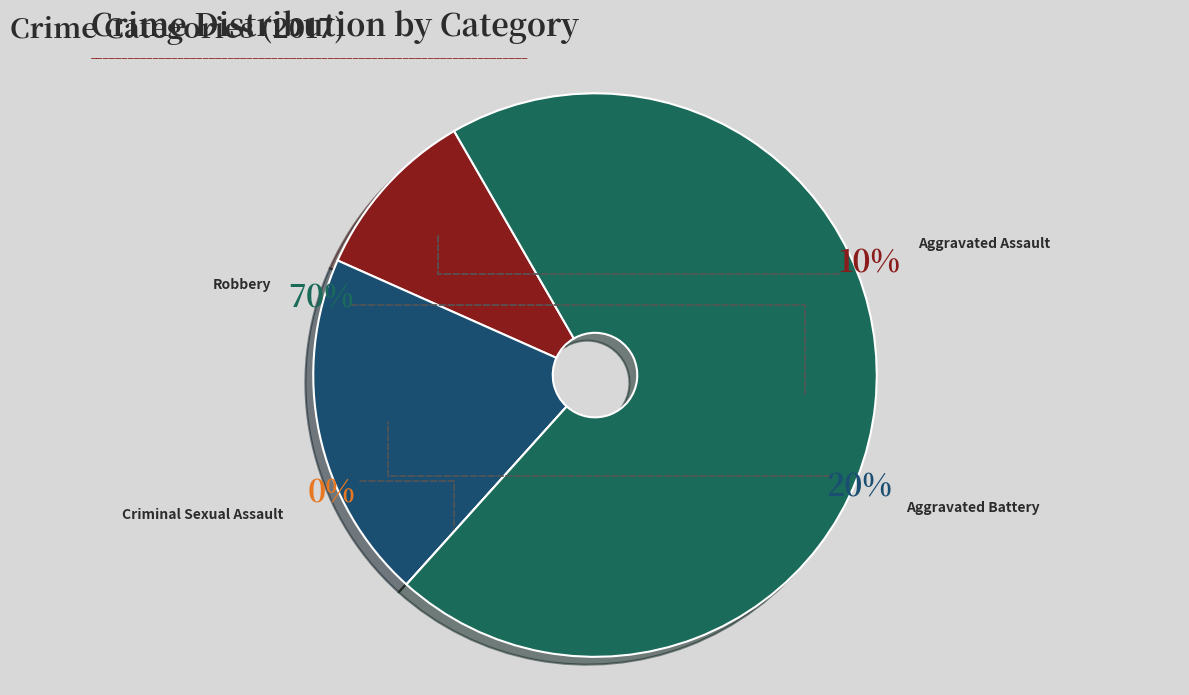

To the nearest percent, what is the difference between the Criminal Sexual Assault and Aggravated Battery slice percentages?

20%